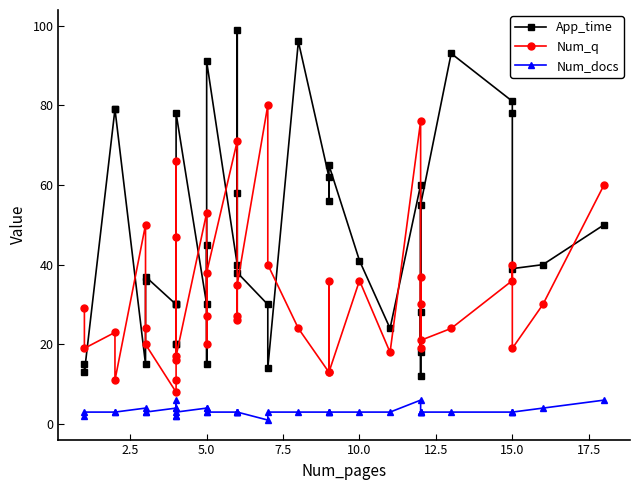

What is the sum of all Num_docs values?

130